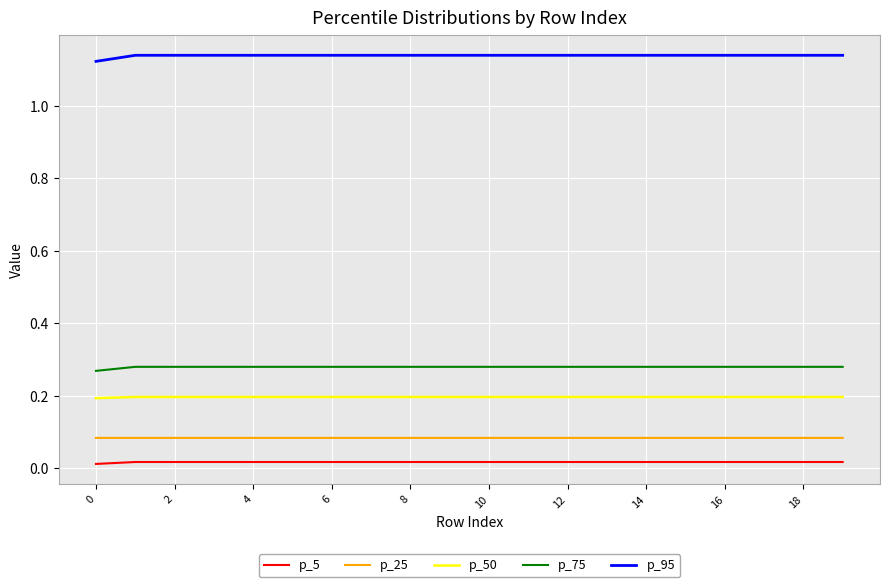

True or false: p_25 and p_5 cross at least once.

False